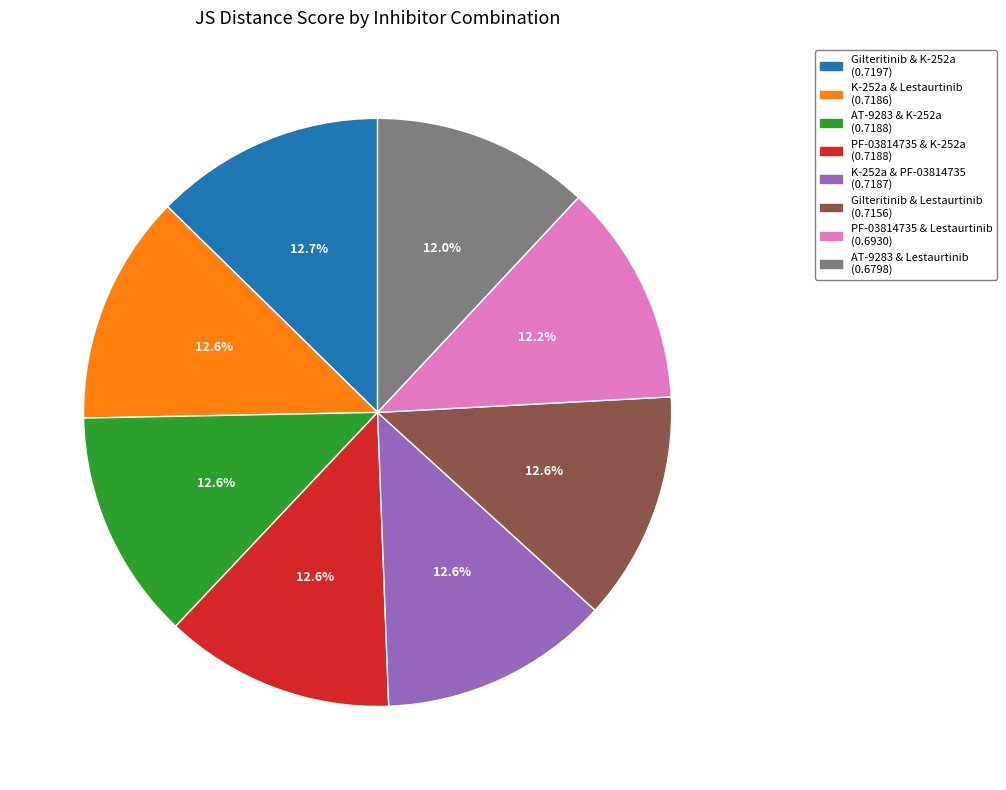

How many slices are in this pie chart?

8